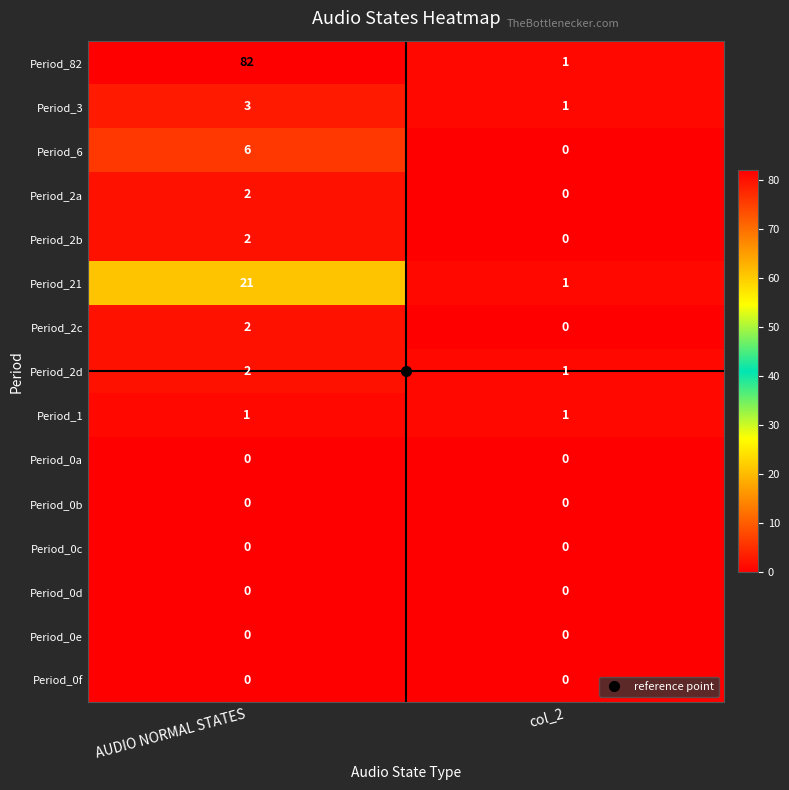

Rank the categories by Period_2d value from highest to lowest.

AUDIO NORMAL STATES, col_2